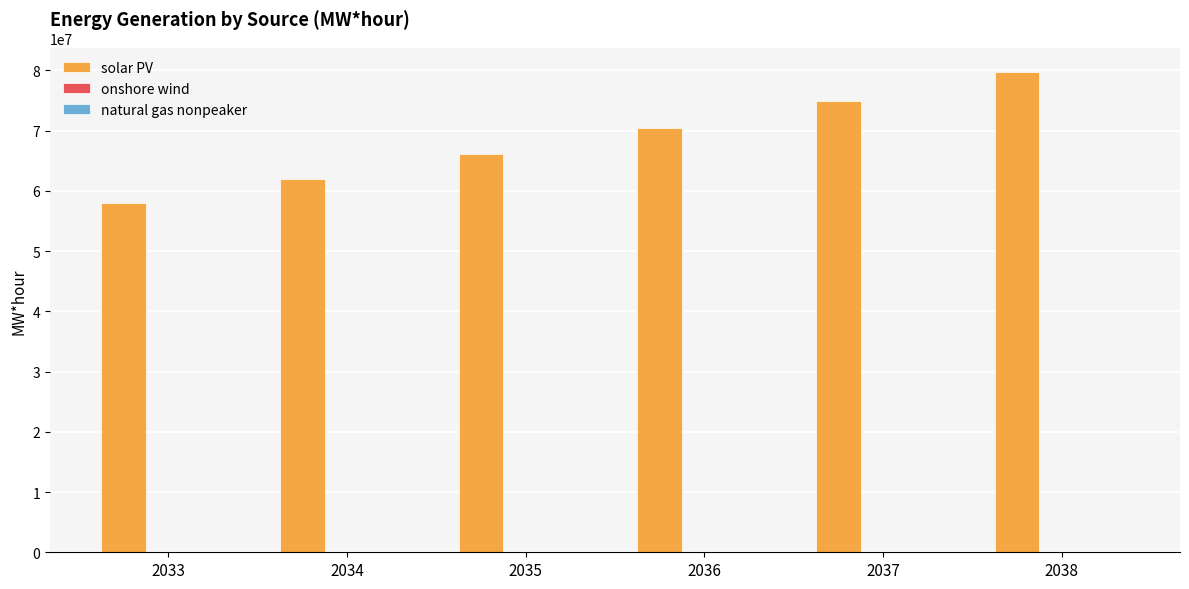

What is the sum of all solar PV values?

410958235.0